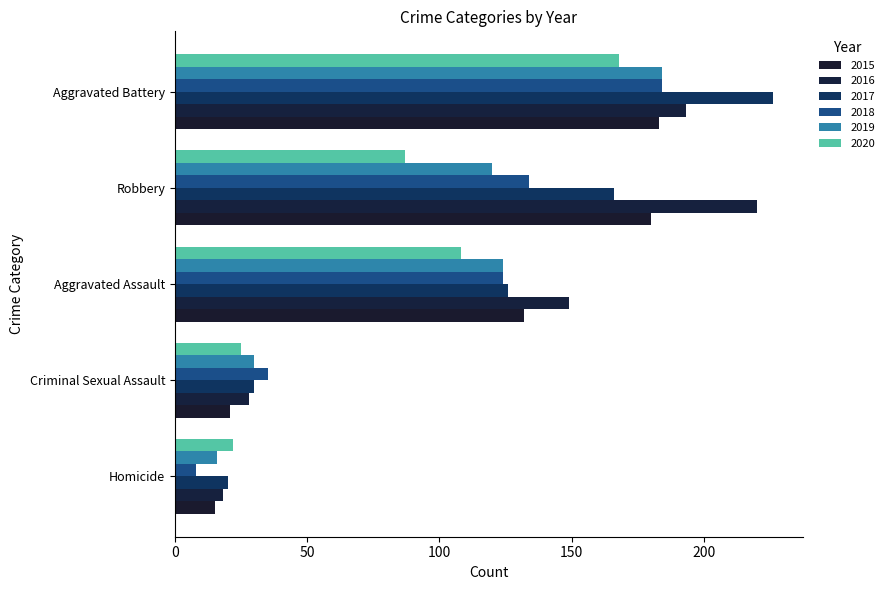

Count the number of categories in the chart.

5